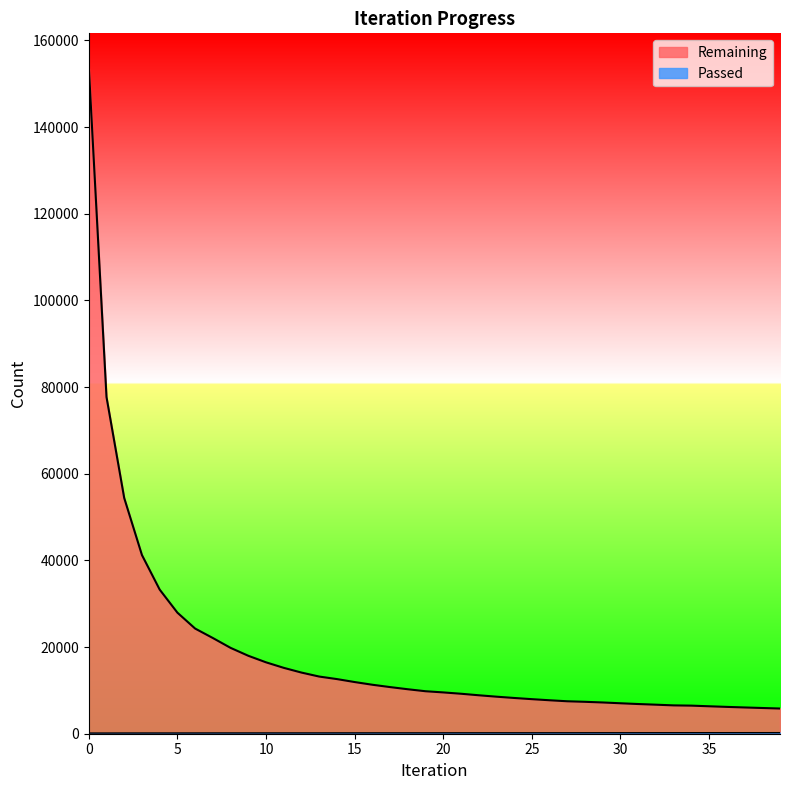

True or false: Passed and Remaining intersect in this chart.

False